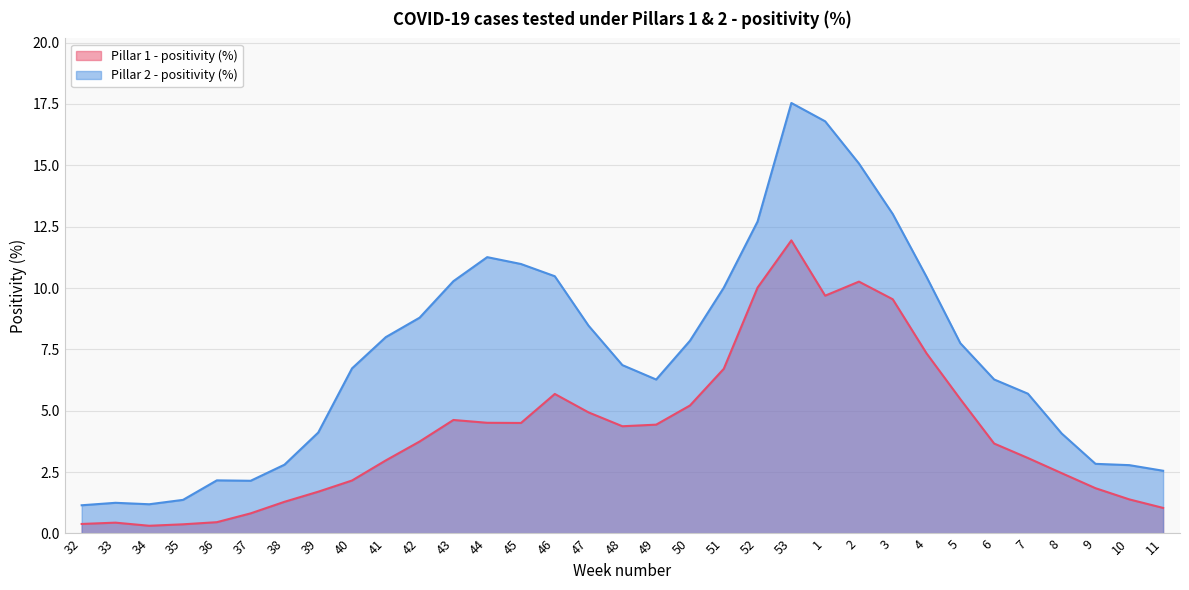

In Pillar 2 - positivity (%), how many points are lower than both neighbors (excluding endpoints)?

3